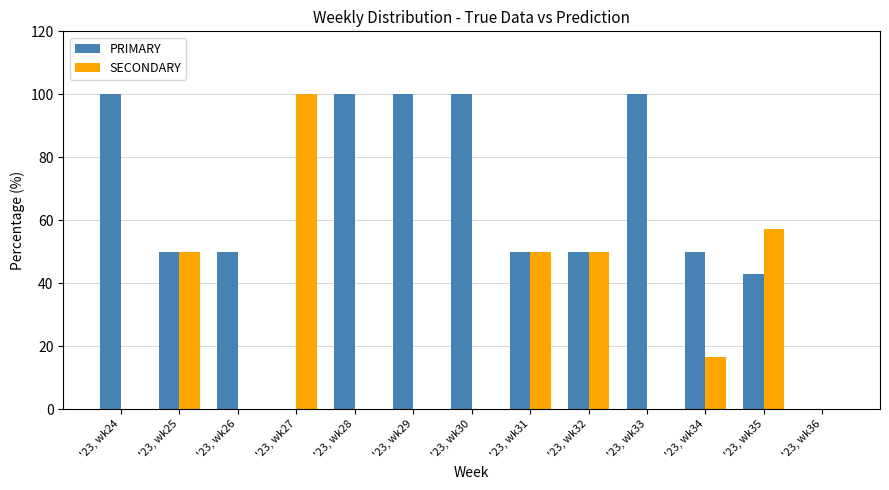

Which category has the highest value in the SECONDARY series?

'23, wk27